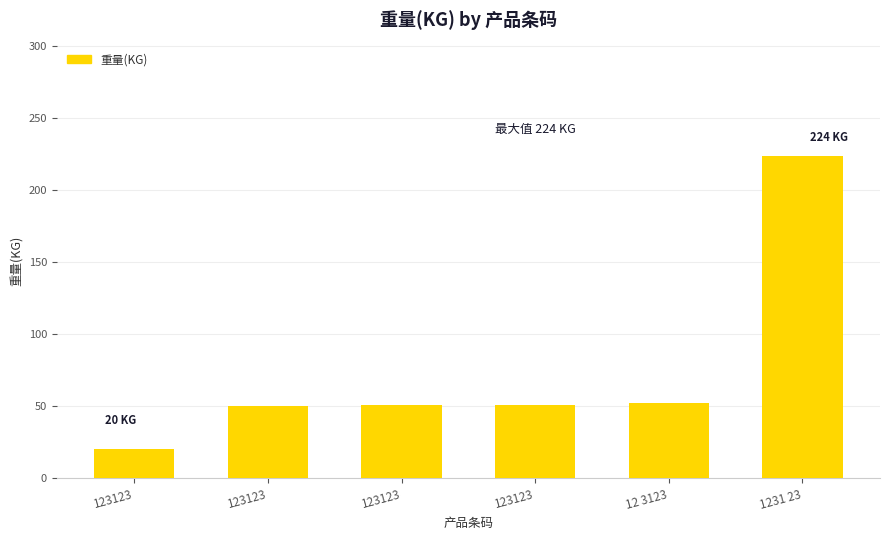

What is the sum of all values?

448